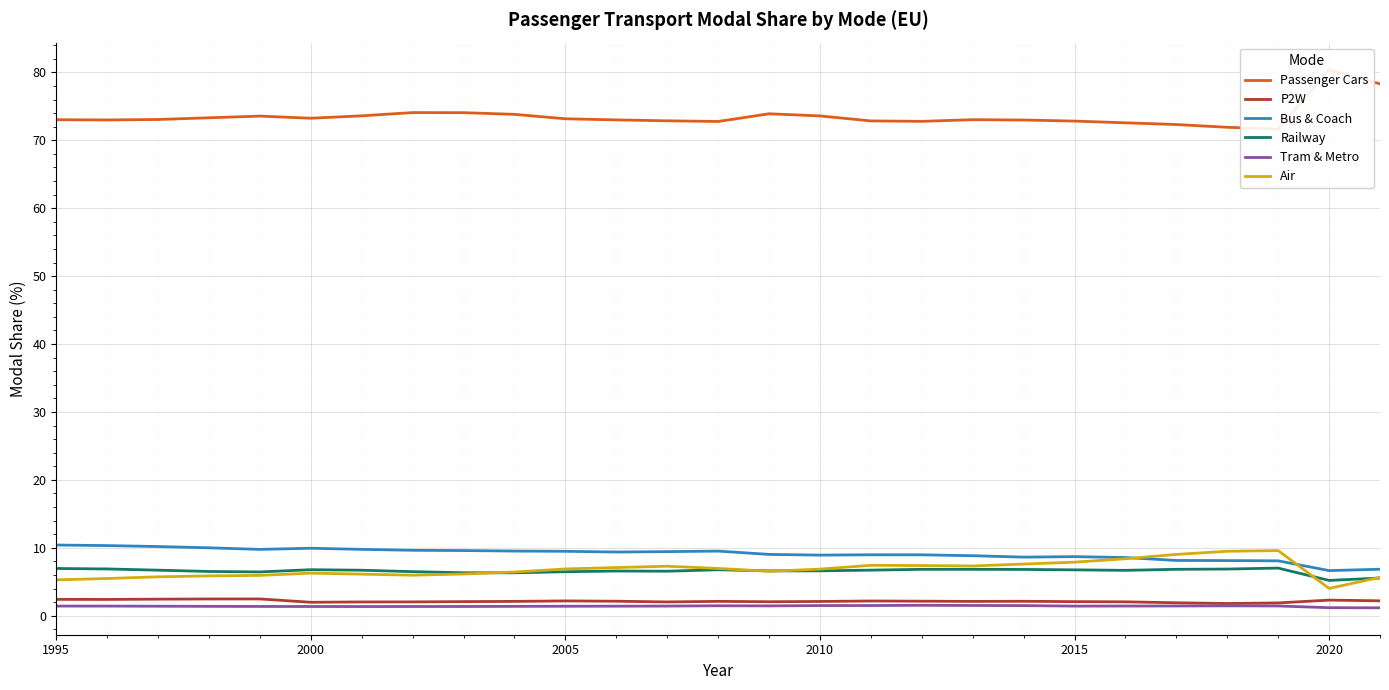

Is it true that Bus & Coach equals 14.8 at 2010?

False